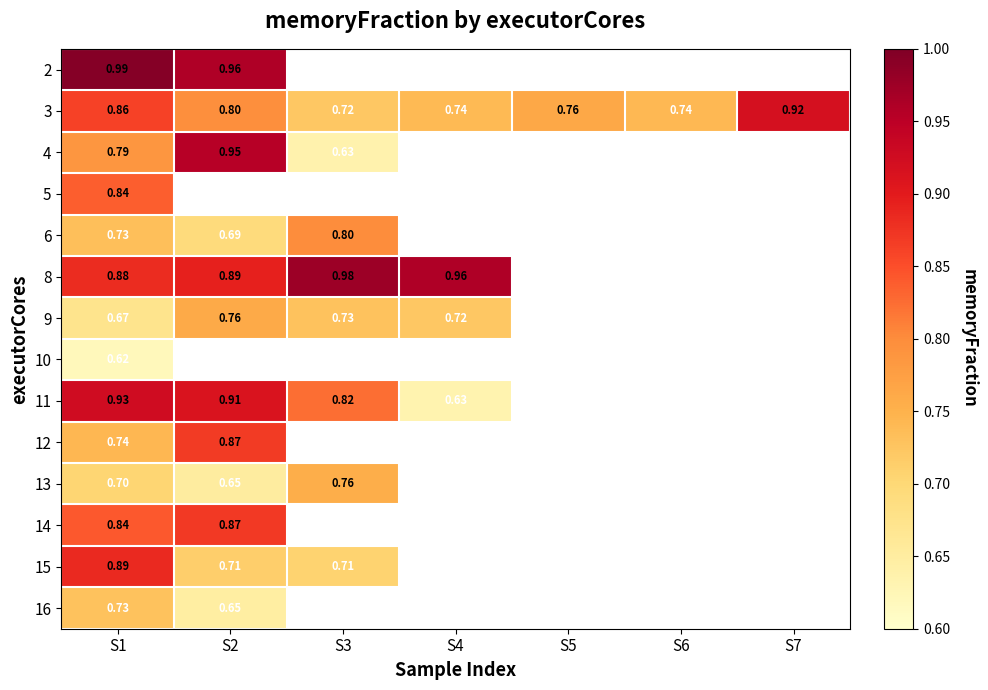

What is the greatest value displayed?

1.0